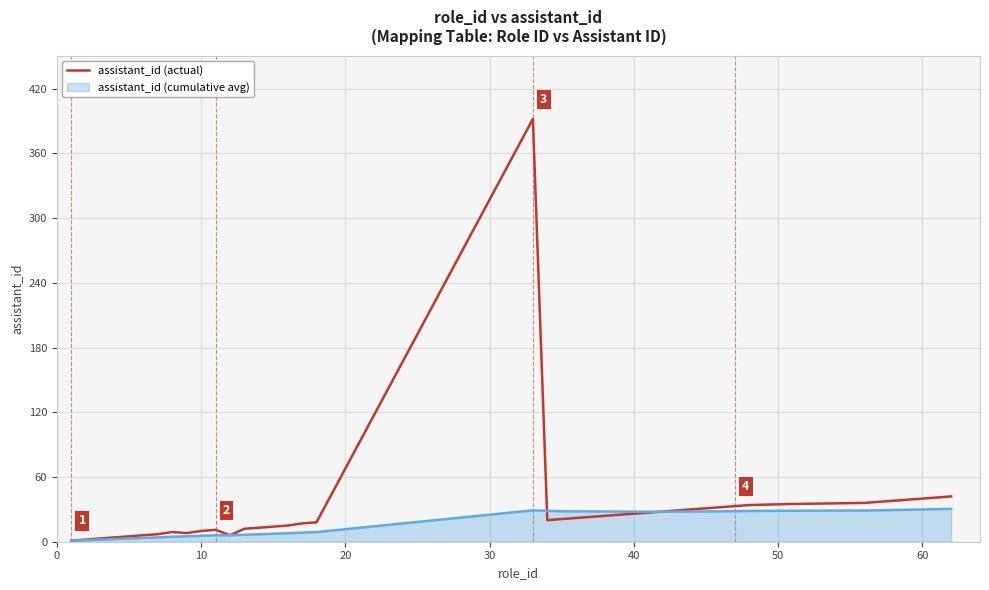

Rank the series by their maximum value, from highest to lowest.

assistant_id (actual), assistant_id (cumulative avg)